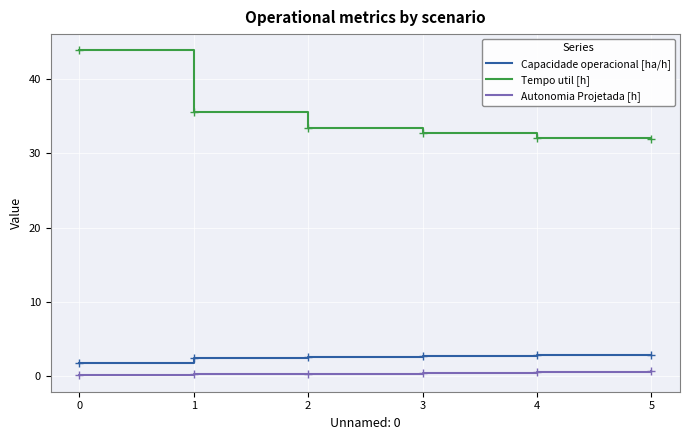

What is the lowest value of the Capacidade operacional [ha/h] series?

1.8